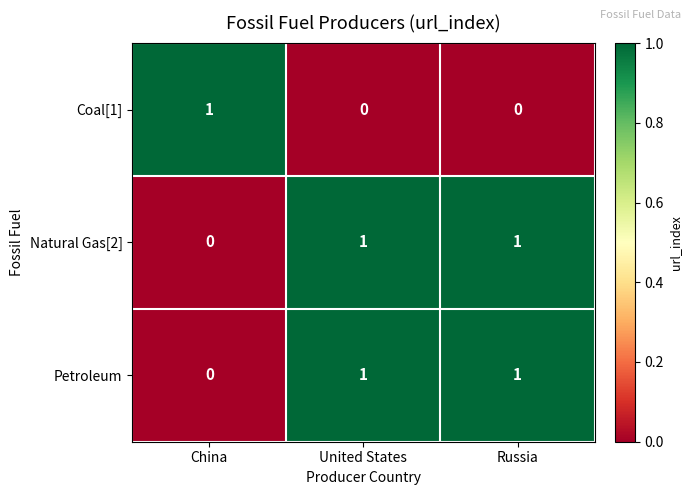

Is it true that Petroleum equals -1 at China?

False